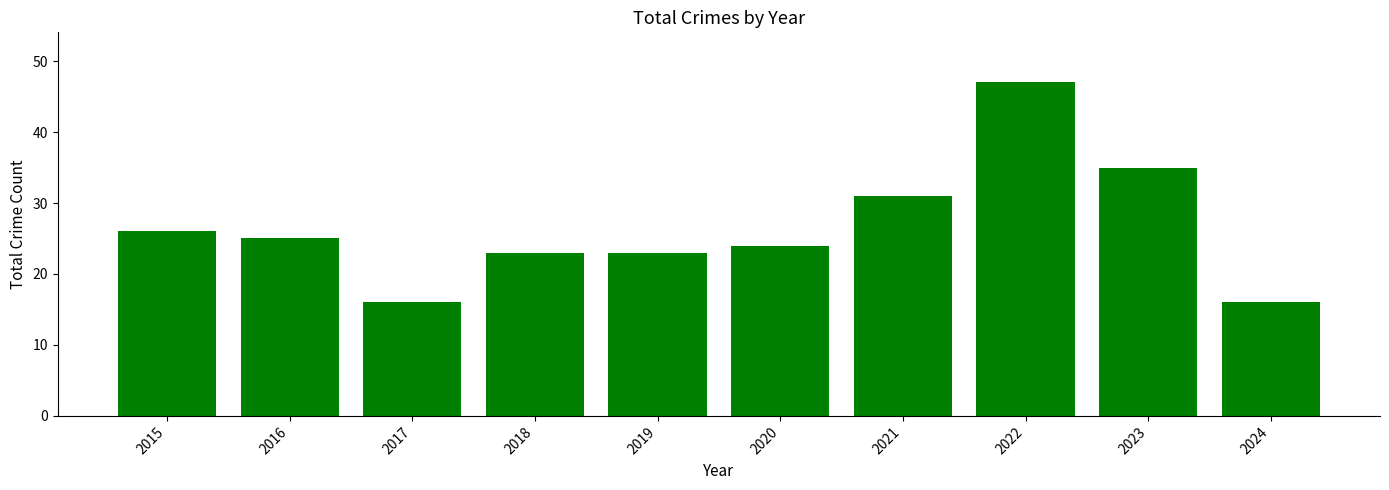

The chart shows a value of 56 at 2021. True or false?

False